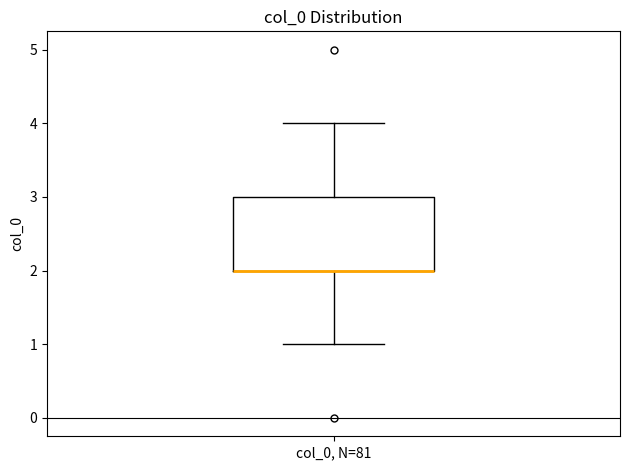

Transcribe this box plot: give where the median line is, the range the box spans, and where the two whiskers end, as read against the y-axis. The values are not printed on the chart, so give them approximately, as read against the axis.

median 2 (drawn on the box's lower edge), box 2 to 3, whiskers 1 to 4